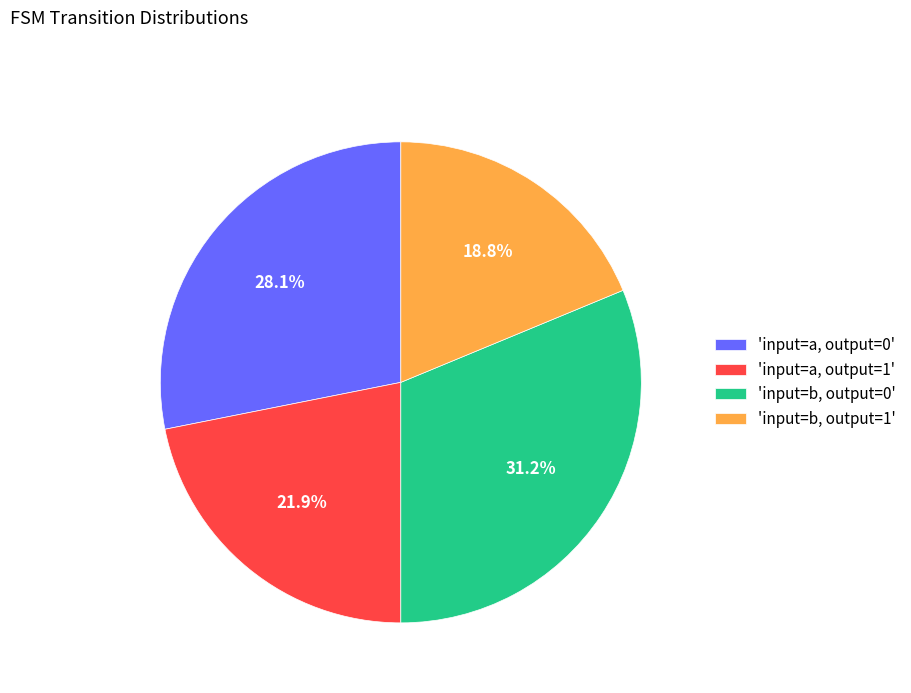

How many segments does this pie chart have?

4